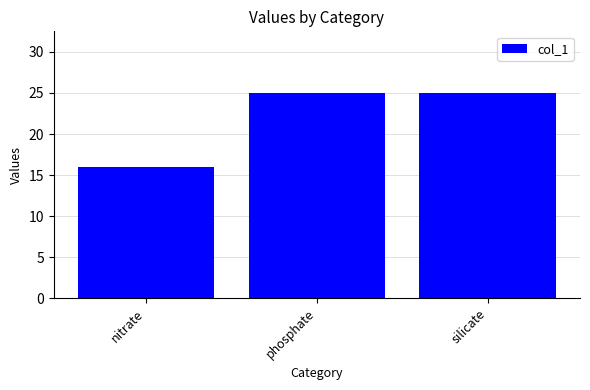

What position from the right is phosphate?

2